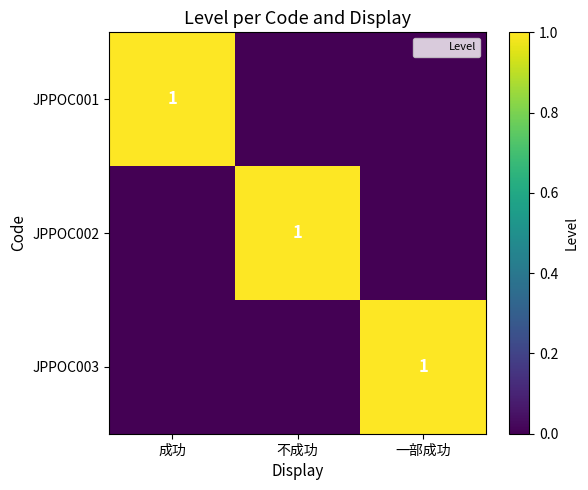

What is the maximum value for JPPOC003?

1